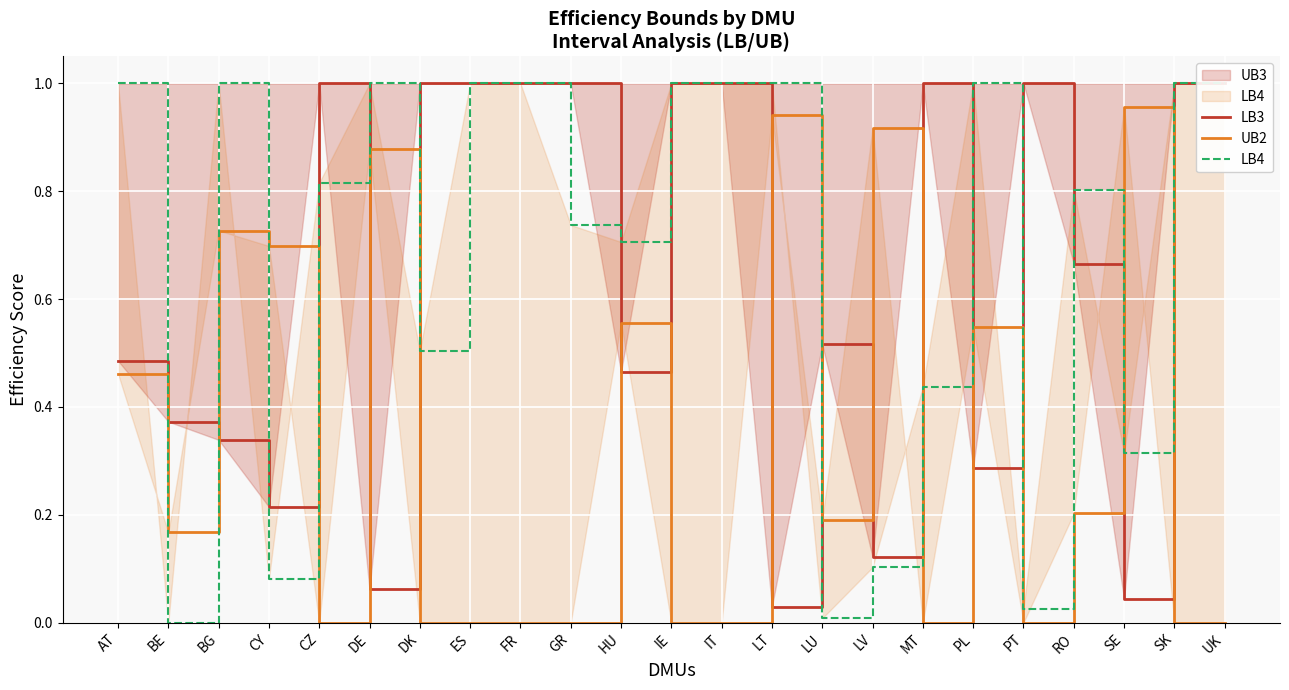

Which category has the highest value in the LB3 series?

CZ